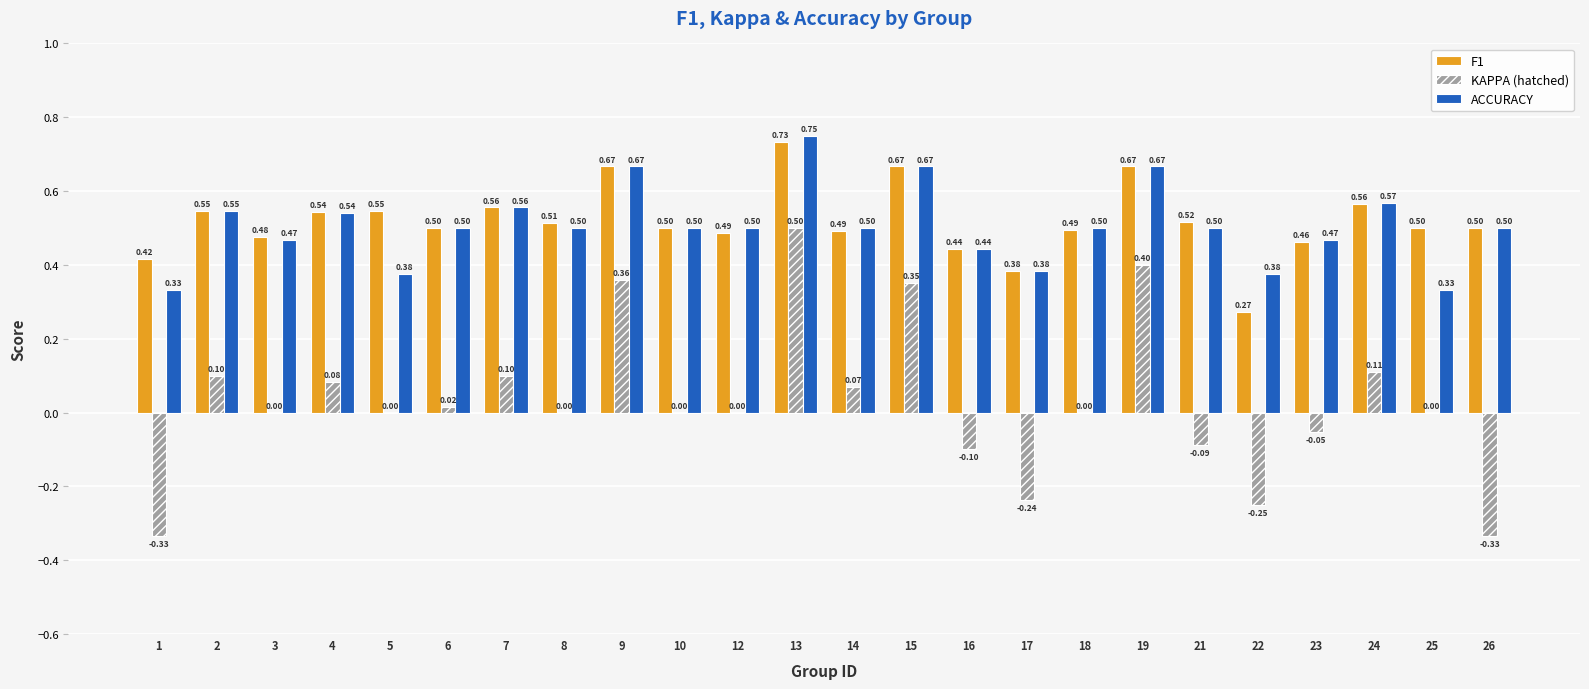

What is the total value across all series at 12?

1.0